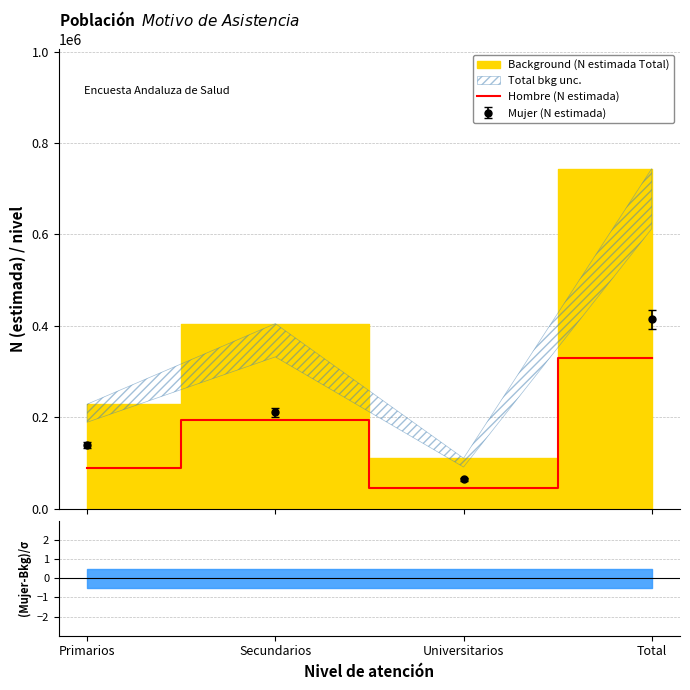

How many points are higher than both their immediate neighbors (excluding endpoints)?

1